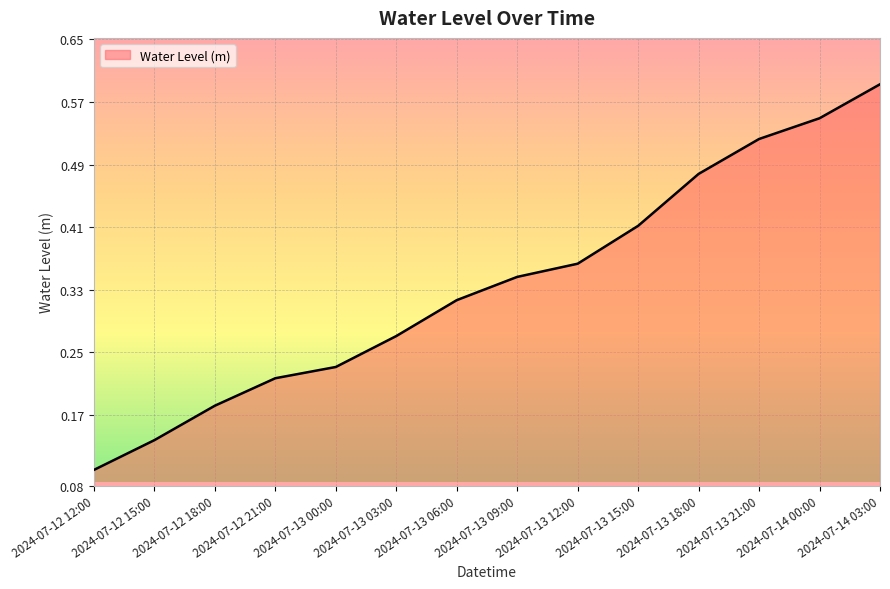

At which label is the value closest to 0?

2024-07-12 12:00